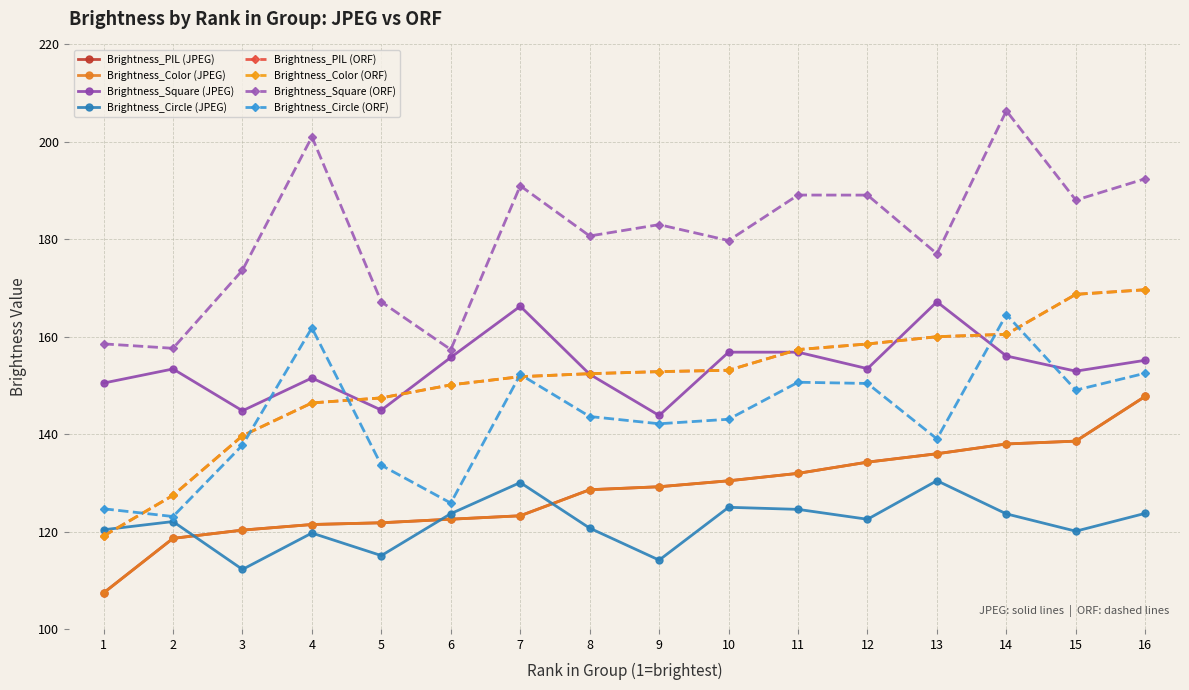

What is the minimum value shown in the chart?

107.4